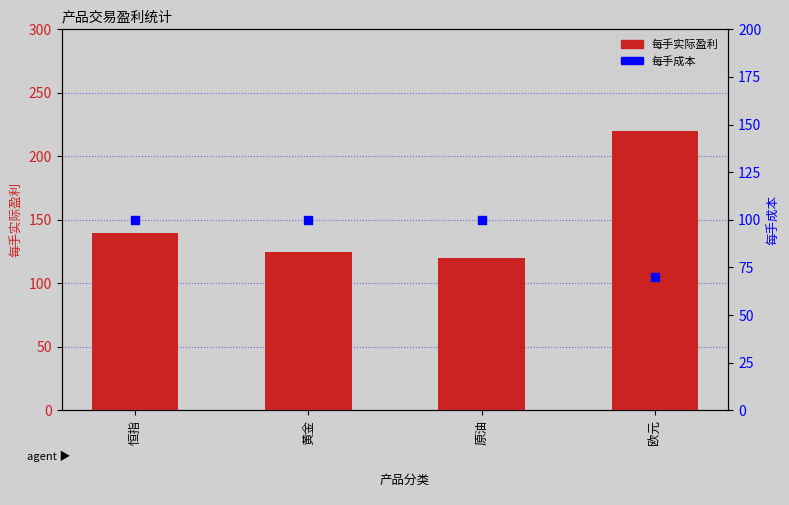

At which category is the sum across all series the highest?

欧元